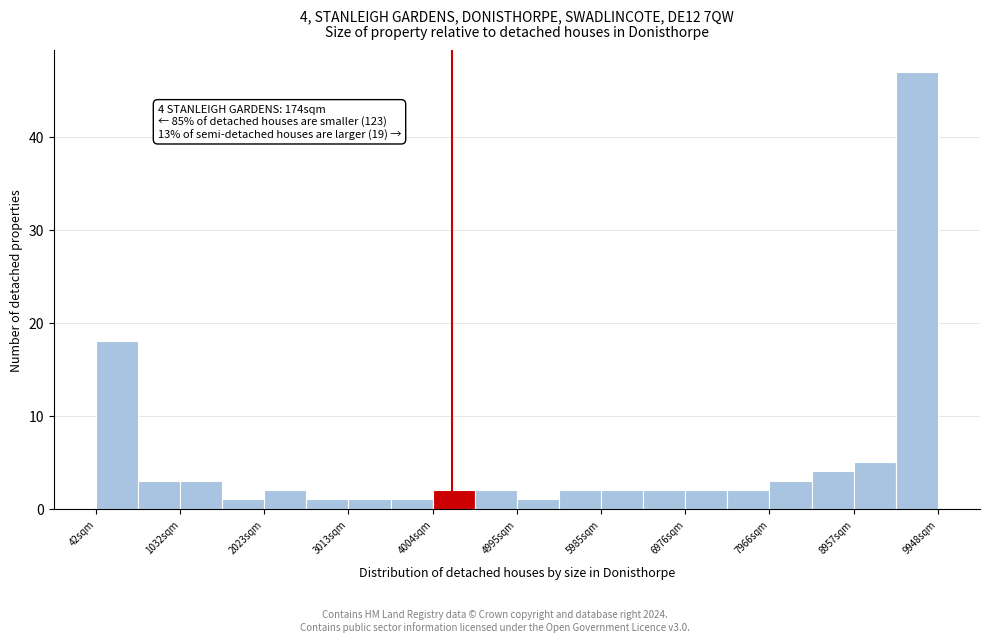

Over which range of the x-axis is the bar tallest?

9500 to 9900